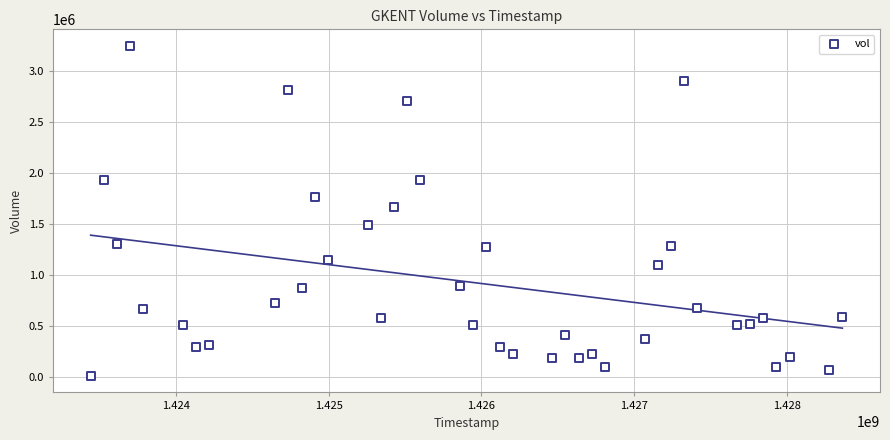

What is the range of Y values (max minus min)?

3228700